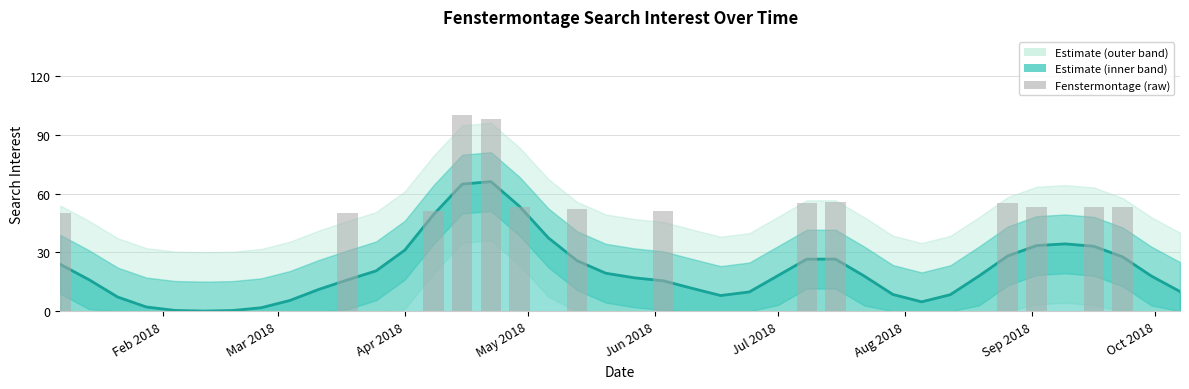

What is the average value?

21